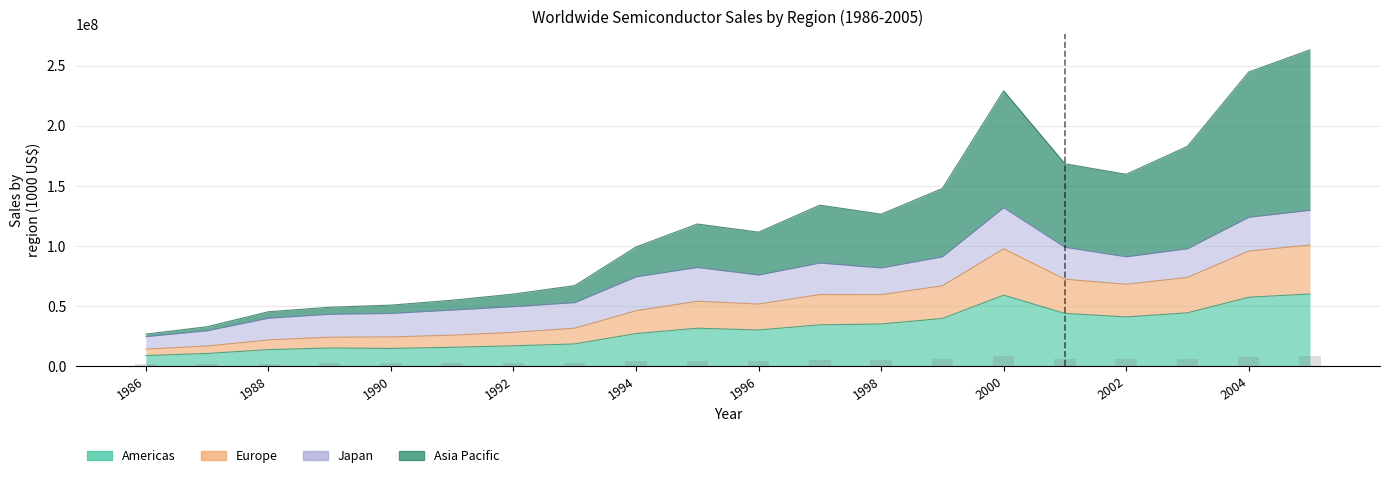

At how many categories does at least one series exceed 23285832?

20